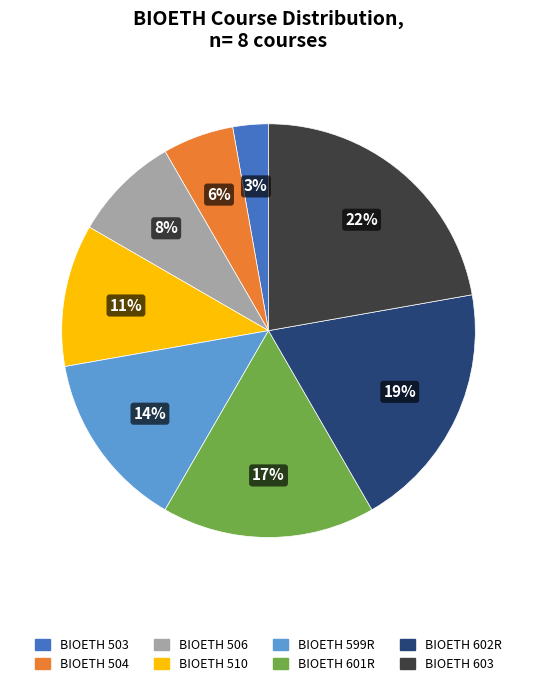

True or false: BIOETH 510 accounts for 11% of the total.

True